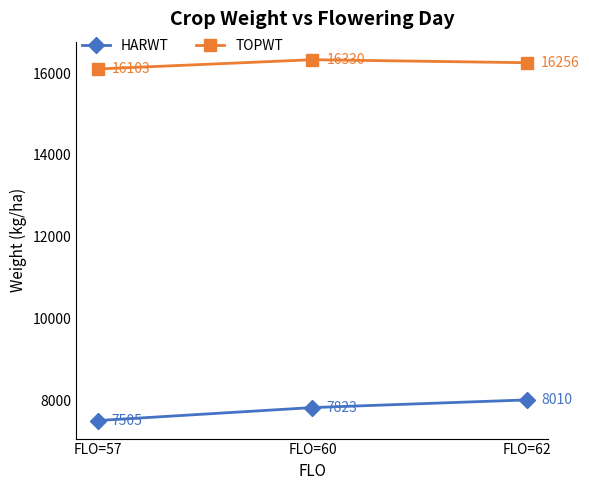

What is the lowest value of the HARWT series?

7505.8